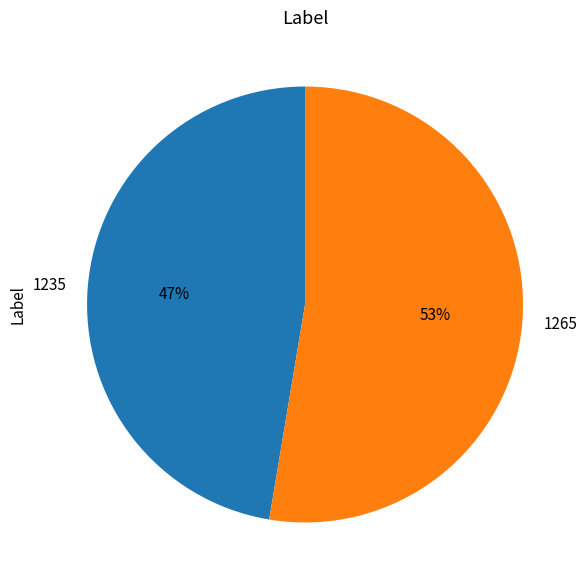

Between 1265 and 1235, which is larger?

1265